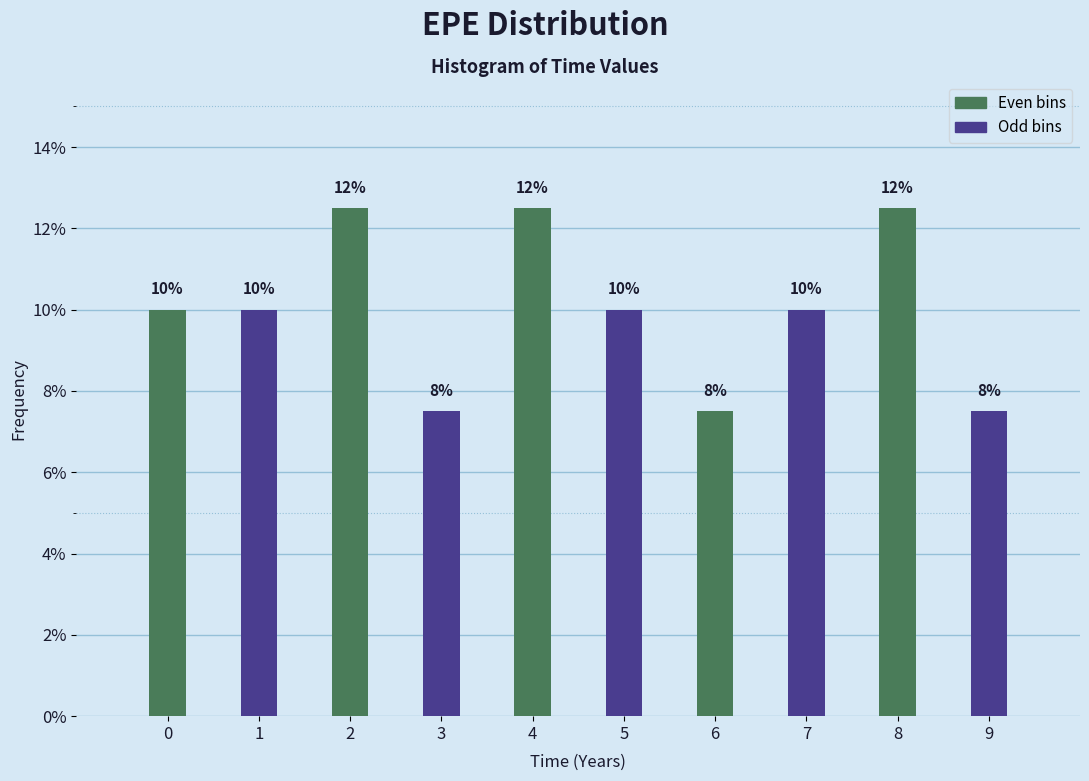

How many bars are there in total?

10